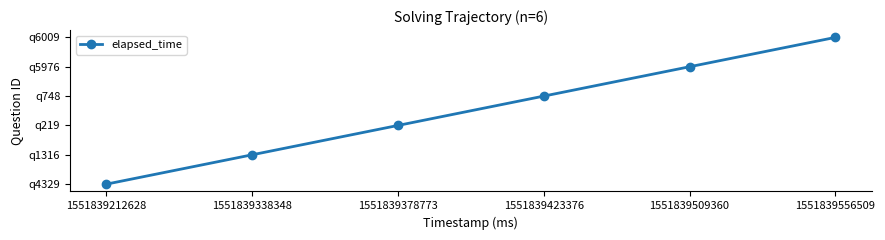

What is the value of the 6th point from the left?

5